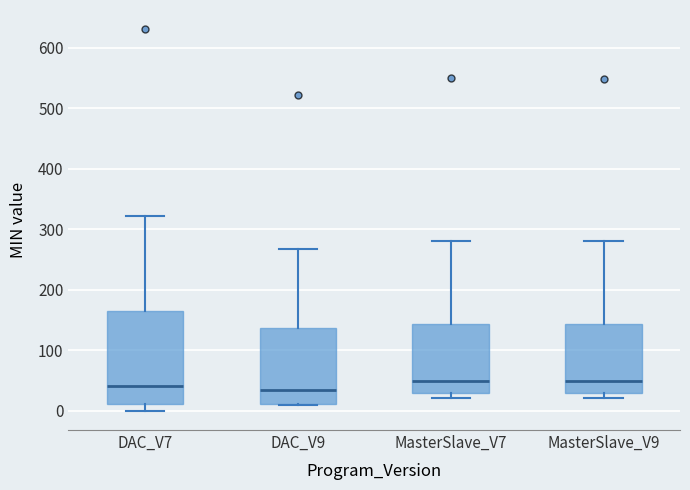

Where does the median line of the box for MasterSlave_V9 sit on the y-axis? The values are not printed on the chart, so give them approximately, as read against the axis.

50